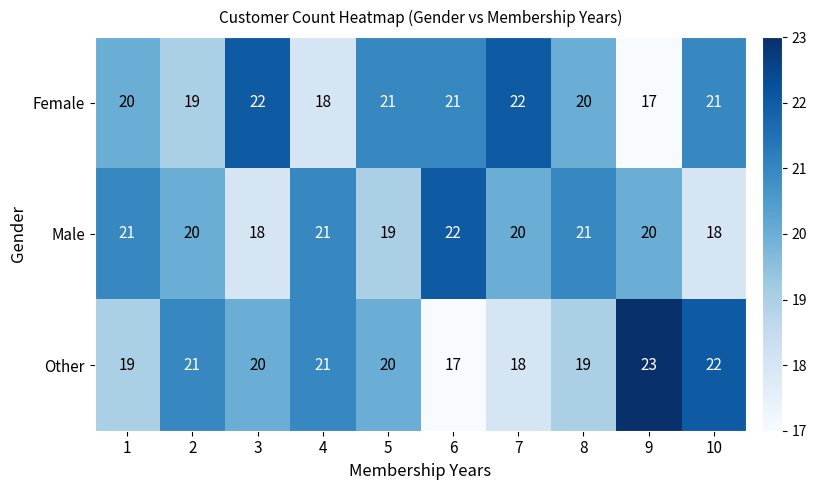

Between 6 and 8, which series saw the biggest shift?

Other